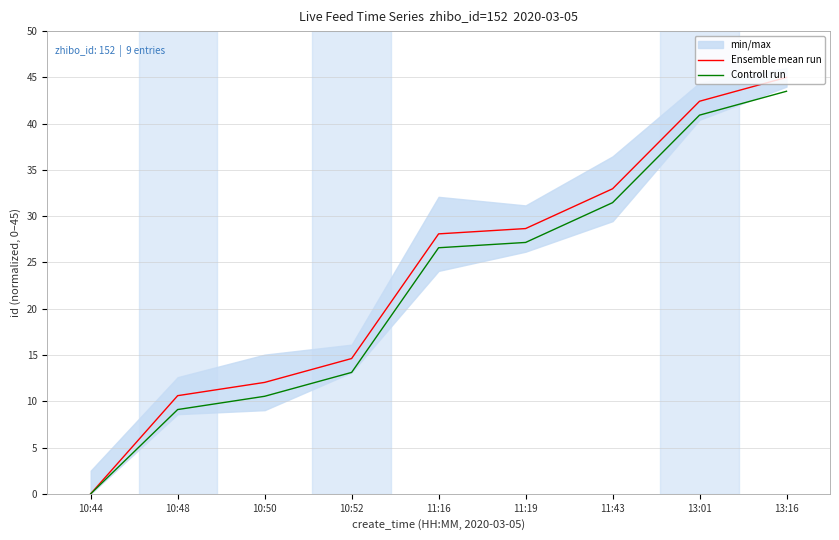

What are all the series names shown in the legend?

Ensemble mean run, Controll run